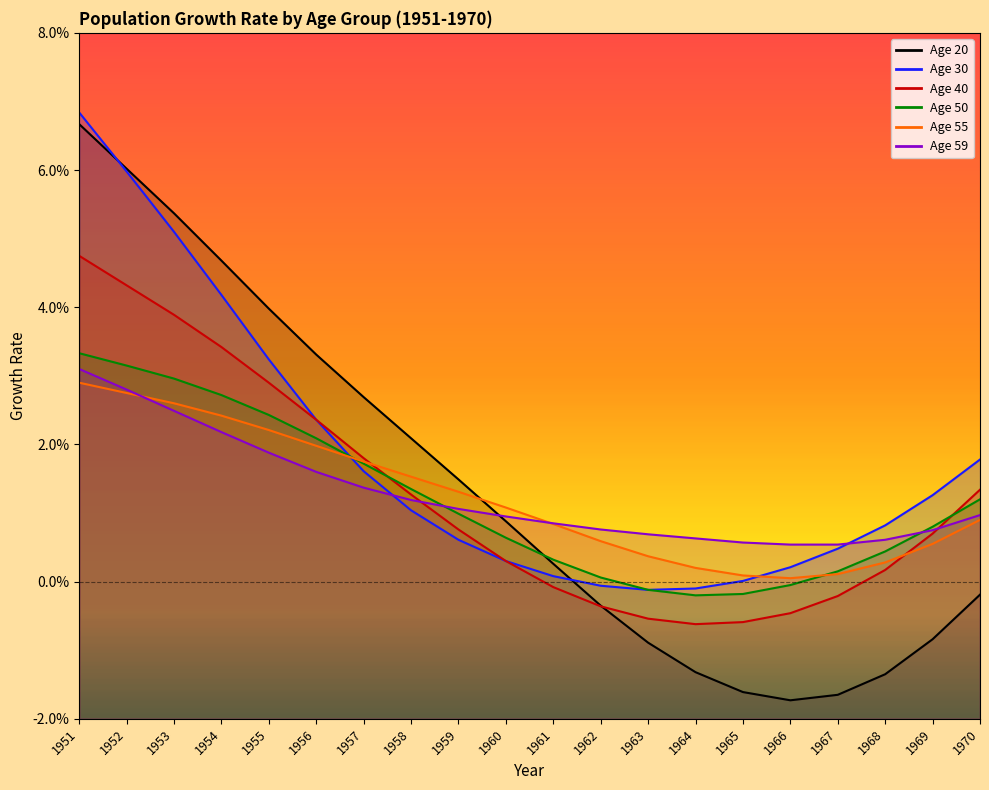

How many times do Age 55 and Age 50 cross each other?

2